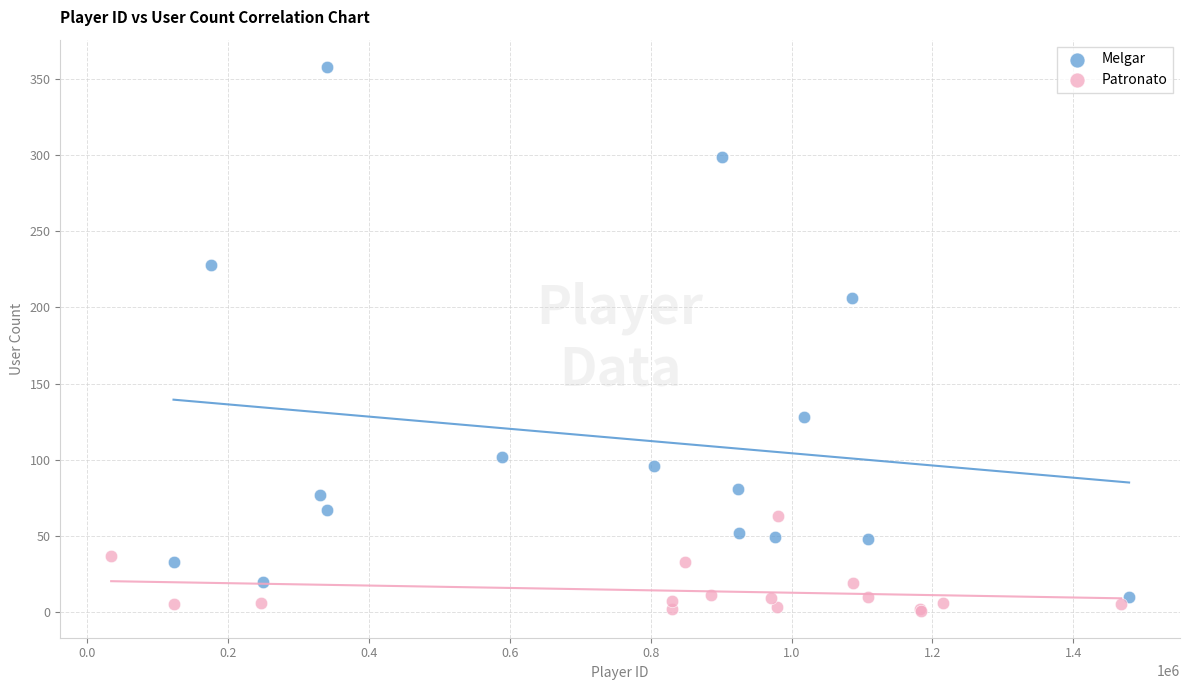

Which series has the largest Y range (max minus min)?

Melgar